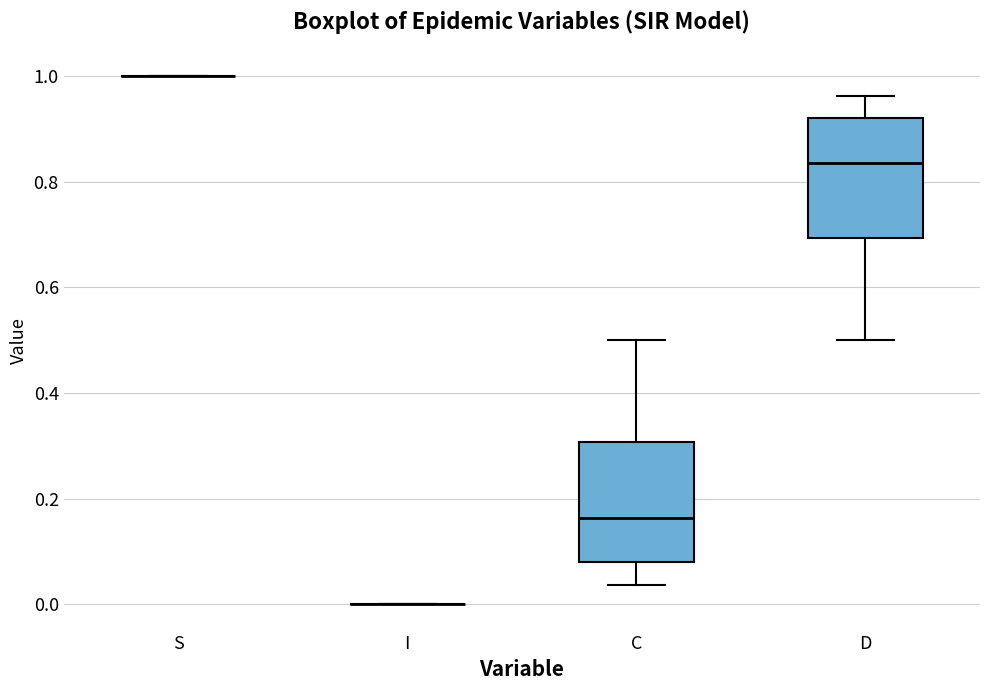

Reading left to right, read every box against the y-axis: the position of its median line, the range the box covers, and the ends of its whiskers. The values are not printed on the chart, so give them approximately, as read against the axis.

S: box collapsed to a line at 1.00, whiskers 1.00 to 1.00
I: box collapsed to a line at 0.00, whiskers 0.00 to 0.00
C: median 0.16, box 0.08 to 0.30, whiskers 0.04 to 0.50
D: median 0.84, box 0.70 to 0.92, whiskers 0.50 to 0.96